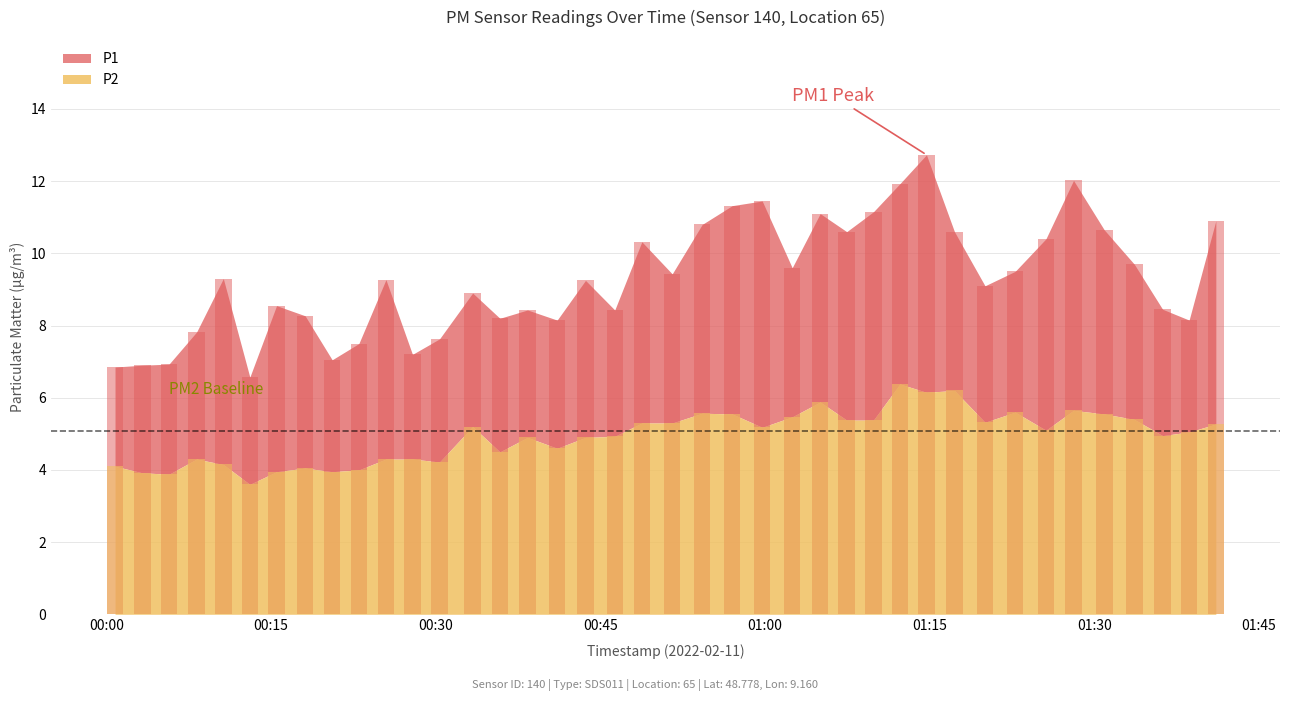

How many data points in P2 are less than 5?

19